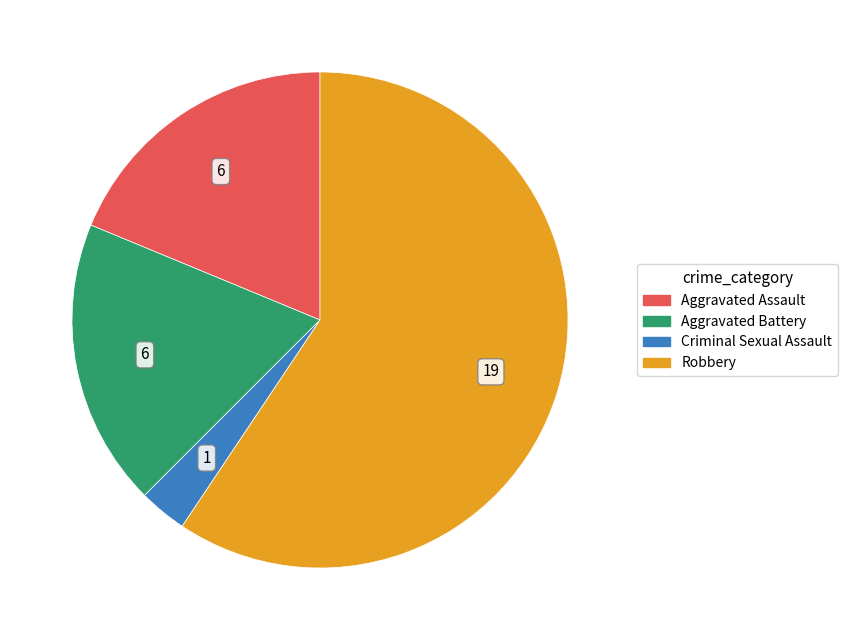

Is it true that Robbery is 59% of the pie?

True